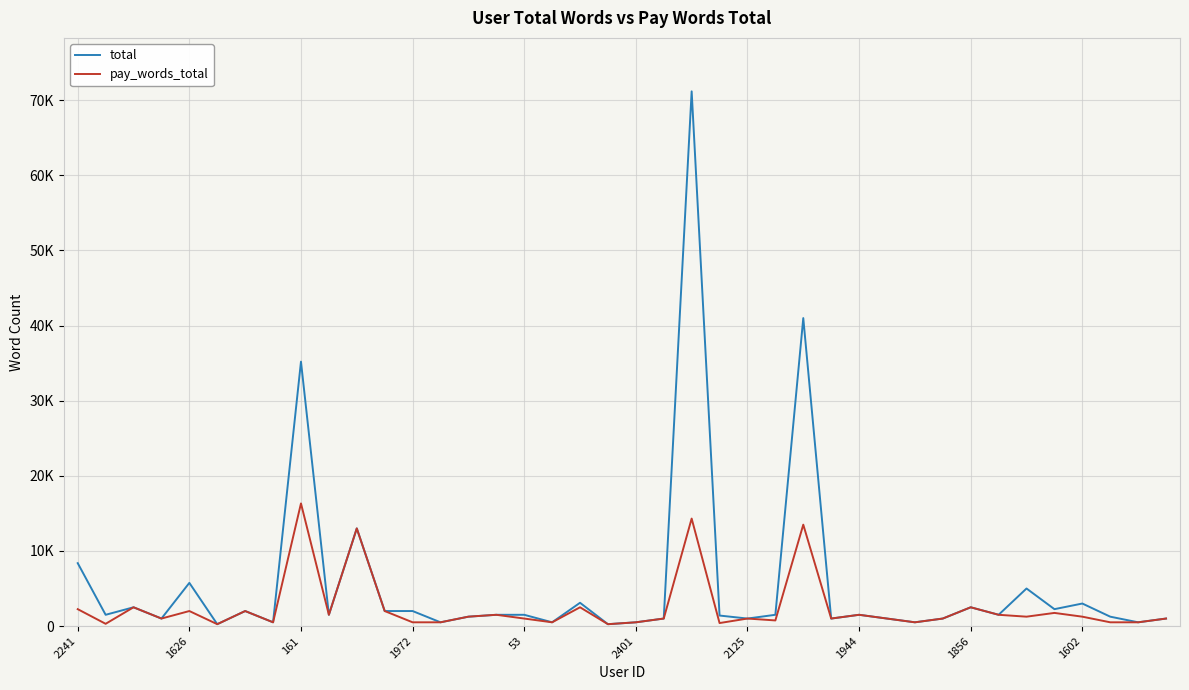

List the series in order of their overall mean, lowest first.

pay_words_total, total